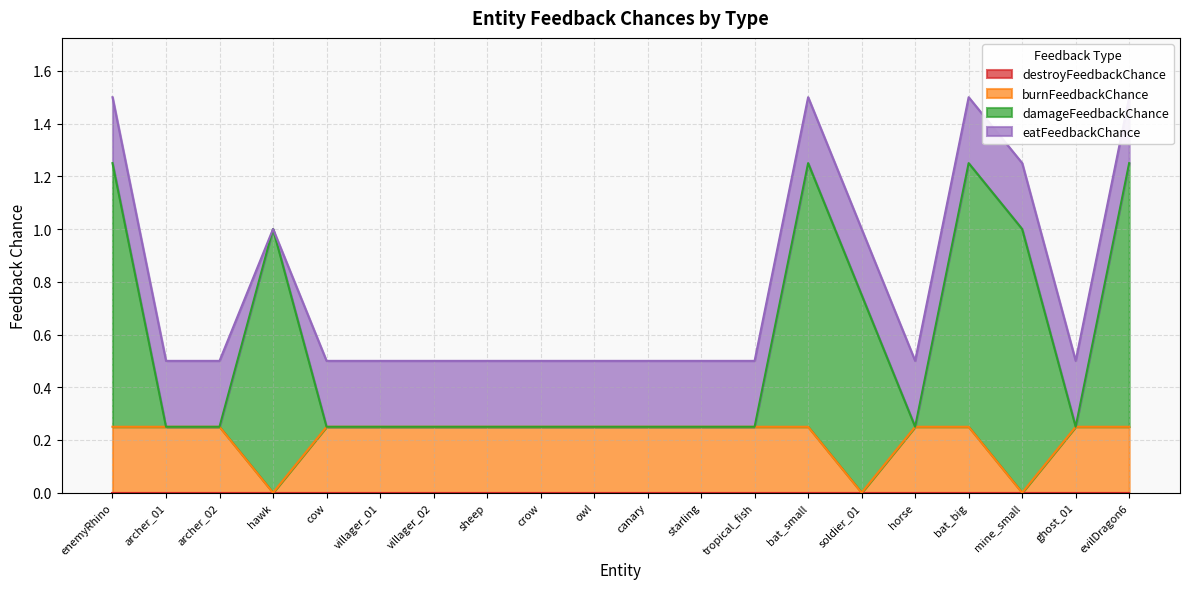

True or false: burnFeedbackChance and damageFeedbackChance cross at least once.

False